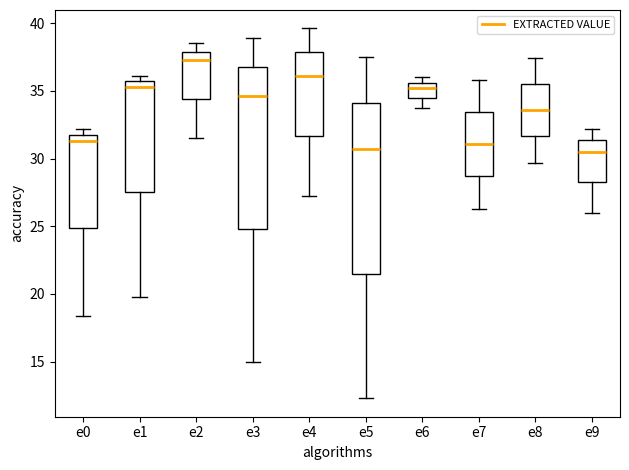

Reading left to right, read every box against the y-axis: the position of its median line, the range the box covers, and the ends of its whiskers. The values are not printed on the chart, so give them approximately, as read against the axis.

e0: median 31.5, box 25.0 to 32.0, whiskers 18.5 to 32.0 (just above the box's upper edge)
e1: median 35.5 (just below the box's upper edge), box 27.5 to 35.5, whiskers 20.0 to 36.0
e2: median 37.5, box 34.5 to 38.0, whiskers 31.5 to 38.5
e3: median 34.5, box 25.0 to 37.0, whiskers 15.0 to 39.0
e4: median 36.0, box 31.5 to 38.0, whiskers 27.0 to 39.5
e5: median 30.5, box 21.5 to 34.0, whiskers 12.5 to 37.5
e6: median 35.0, box 34.5 to 35.5, whiskers 33.5 to 36.0
e7: median 31.0, box 28.5 to 33.5, whiskers 26.5 to 36.0
e8: median 33.5, box 31.5 to 35.5, whiskers 29.5 to 37.5
e9: median 30.5, box 28.5 to 31.5, whiskers 26.0 to 32.0